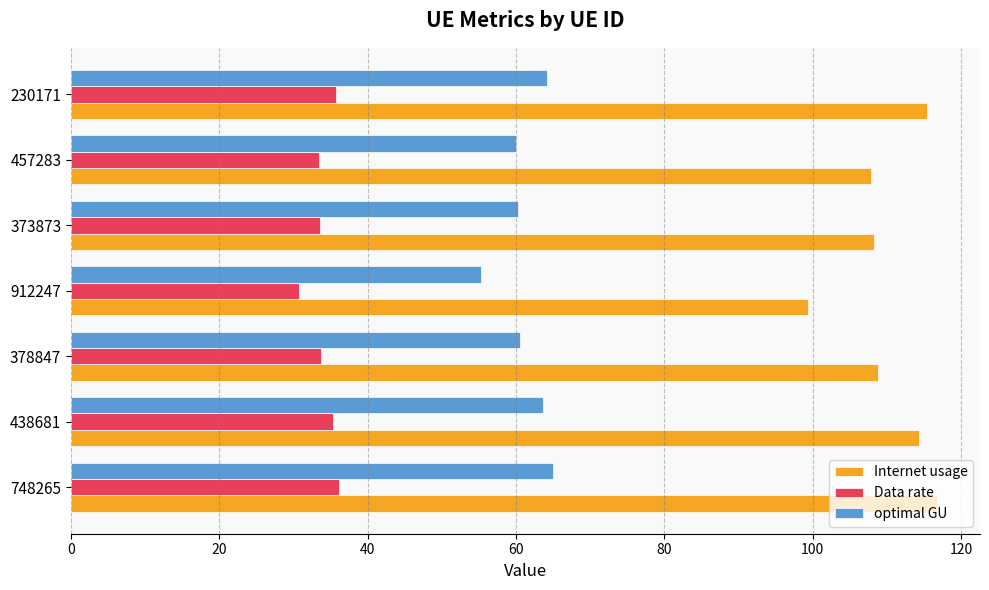

Which series has the widest spread of values?

Internet usage